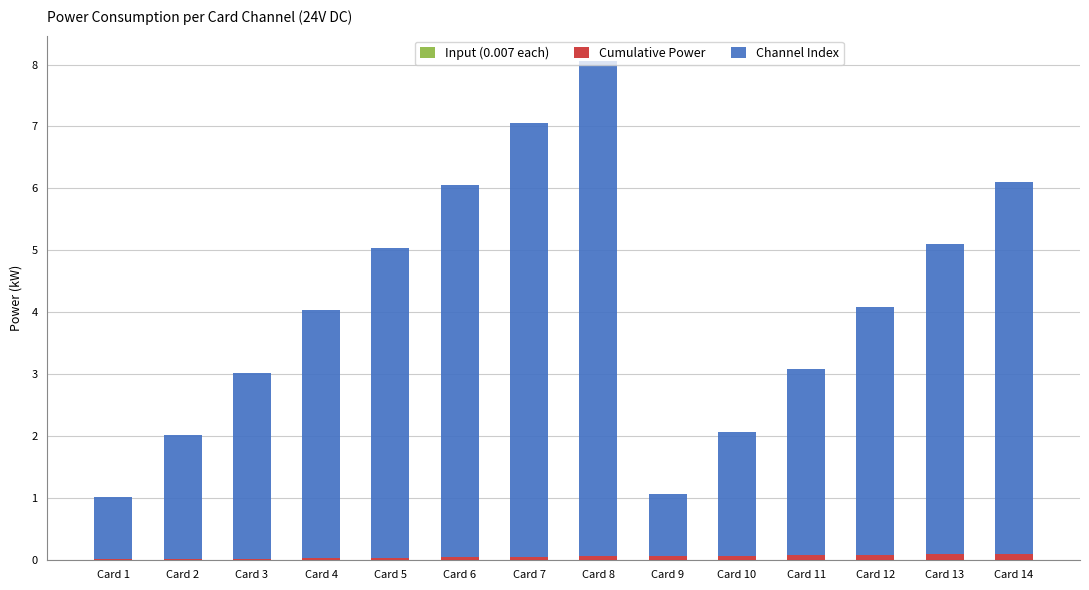

At which category is the sum across all series the highest?

Card 8